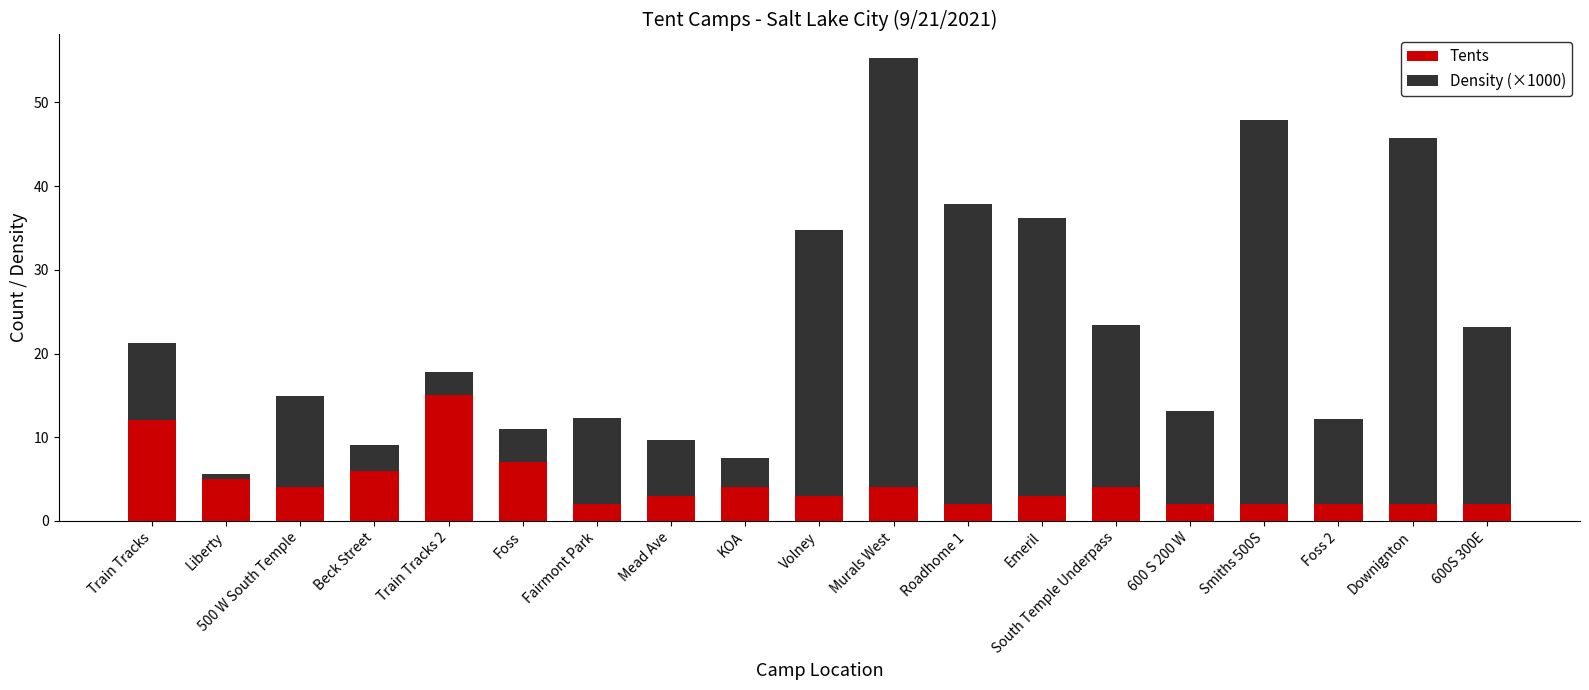

Which category has the highest value in the Tents series?

Train Tracks 2